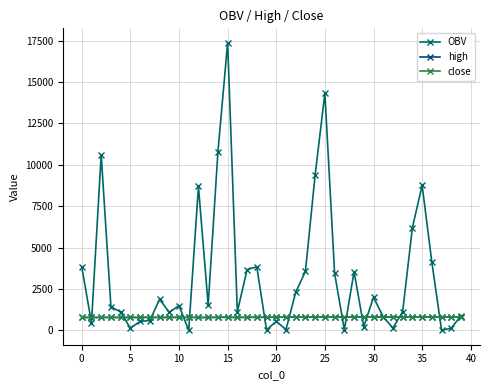

What is the average value of the high series?

796.3